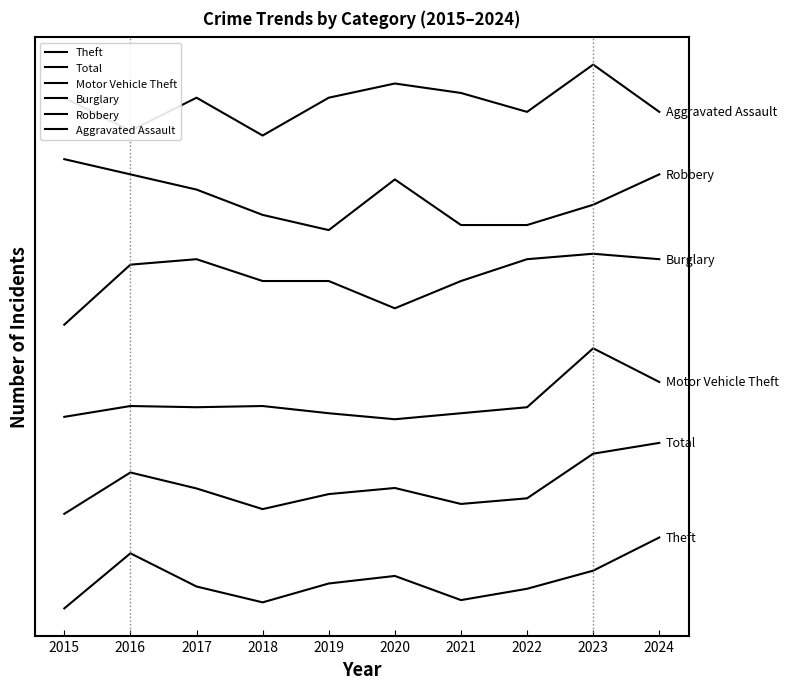

Which category has the highest value across all series?

2023